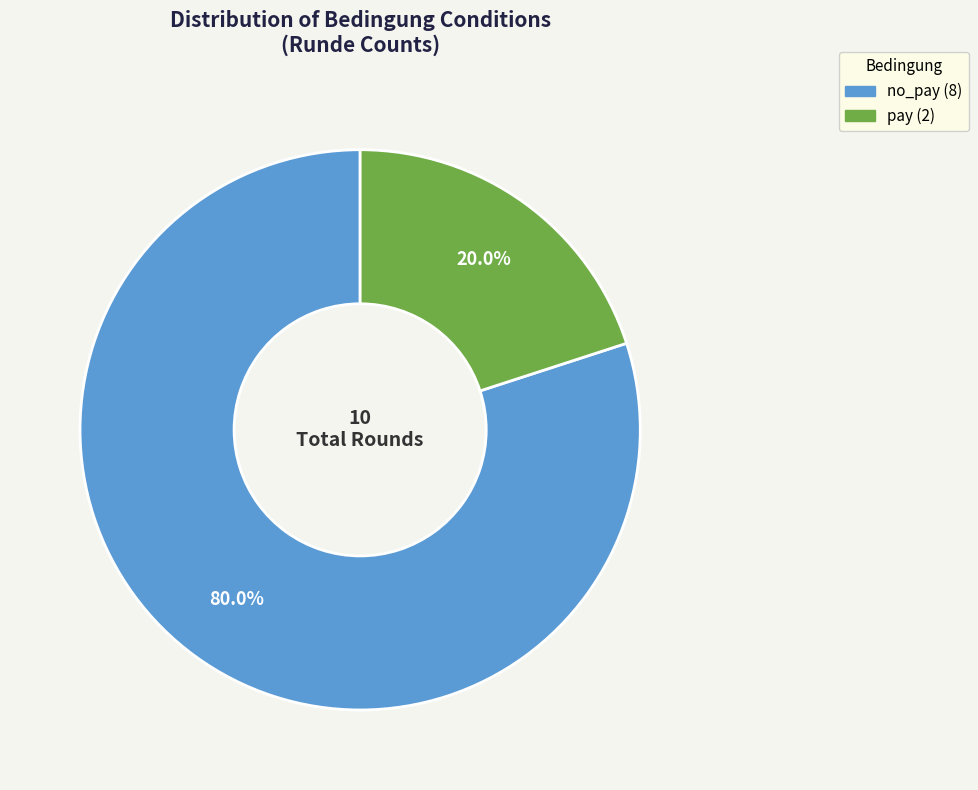

What is the smallest slice in the pie chart?

pay